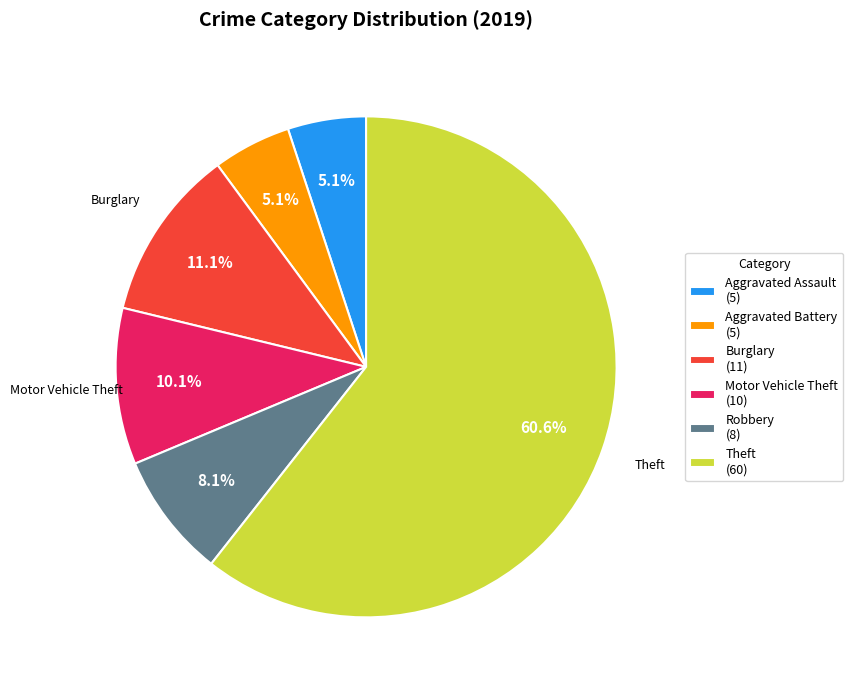

Which slice is the largest?

Theft (60)